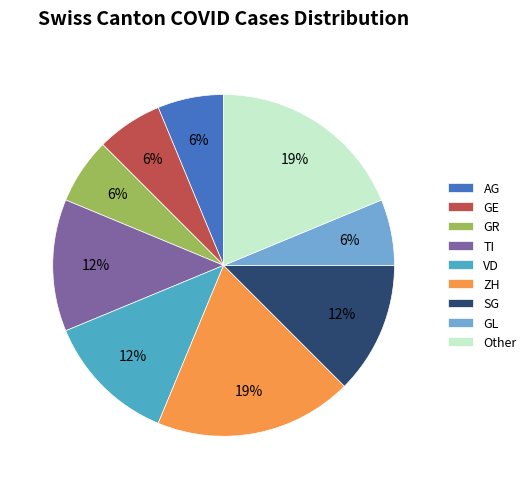

What percentage is the GR slice, to the nearest percent?

6%